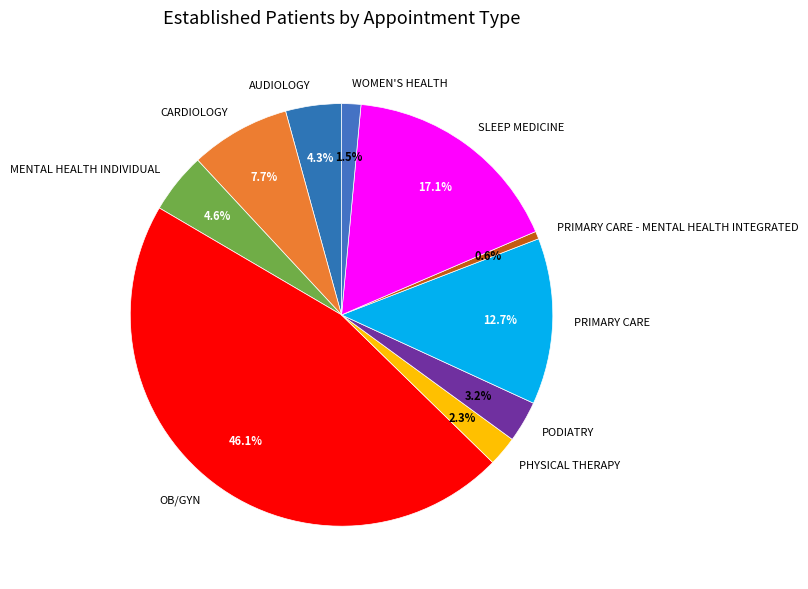

Combined, do WOMEN'S HEALTH and PRIMARY CARE - MENTAL HEALTH INTEGRATED account for over 50%?

No